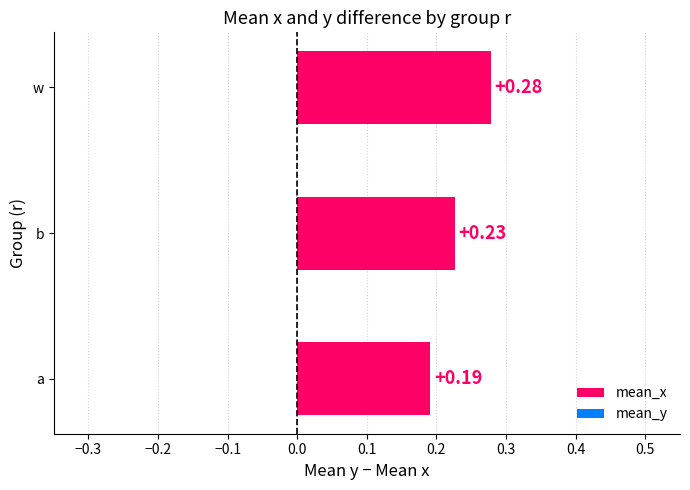

Rank the categories by value from highest to lowest.

w, b, a